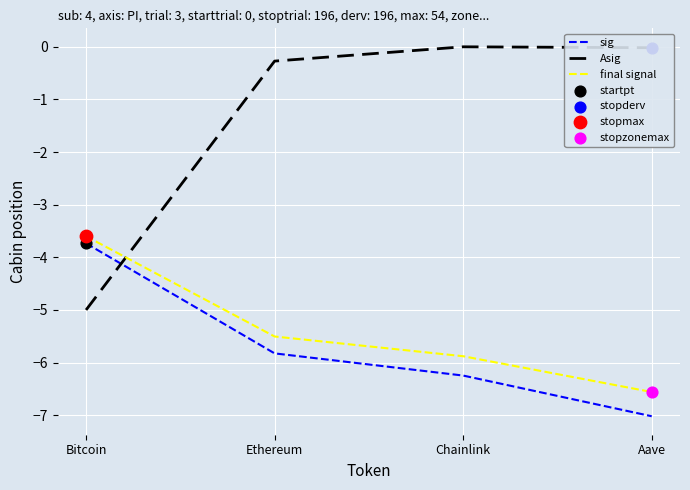

Is the value of final signal at Ethereum greater than the value of sig at Chainlink?

Yes